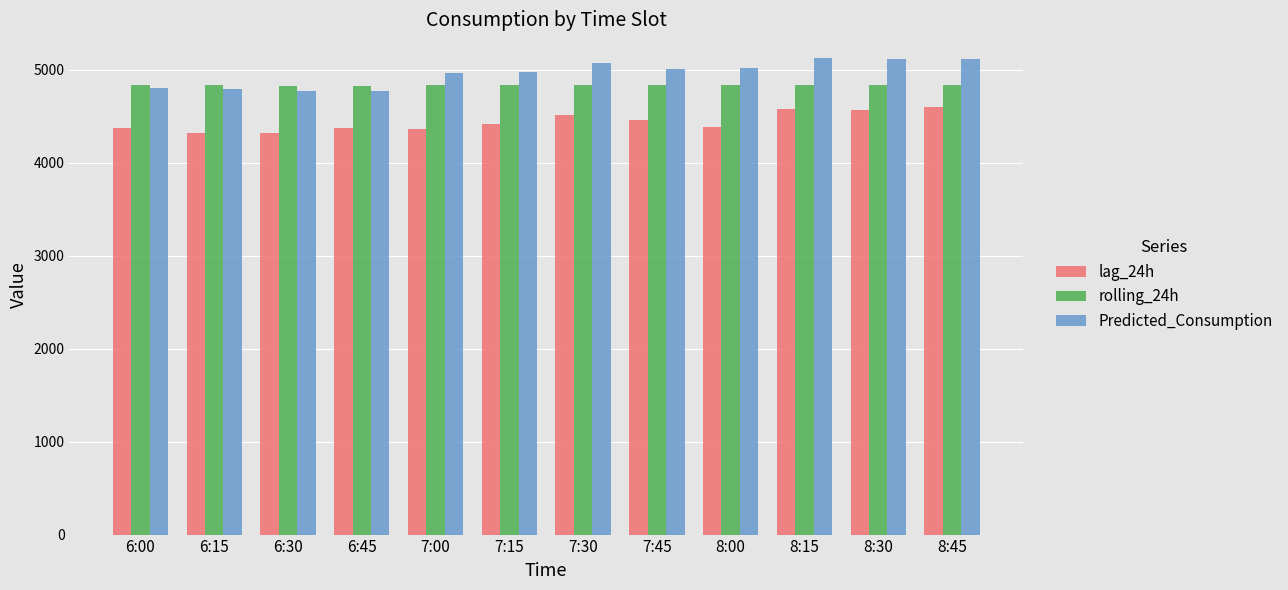

How many bars are there in total?

36